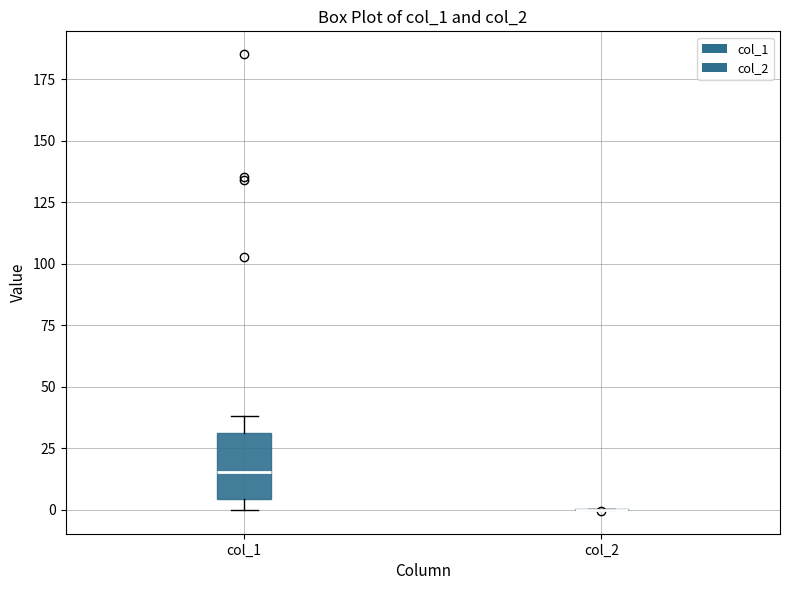

Reading left to right, read every box against the y-axis: the position of its median line, the range the box covers, and the ends of its whiskers. The values are not printed on the chart, so give them approximately, as read against the axis.

col_1: median 15, box 5 to 30, whiskers 0 to 40
col_2: box collapsed to a line at 0, whiskers 0 to 0